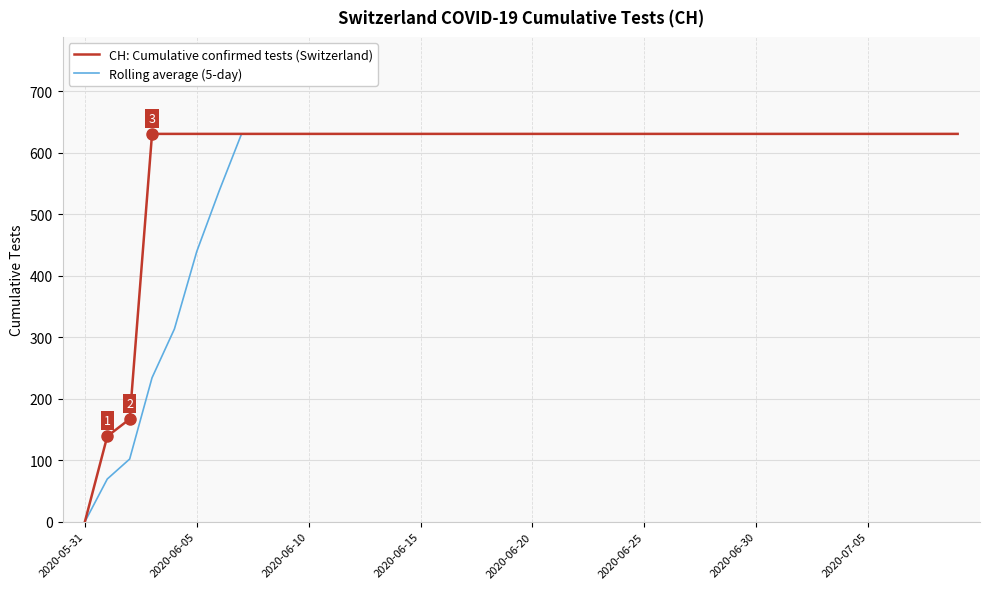

What is the highest value of the CH: Cumulative confirmed tests (Switzerland) series?

631.0